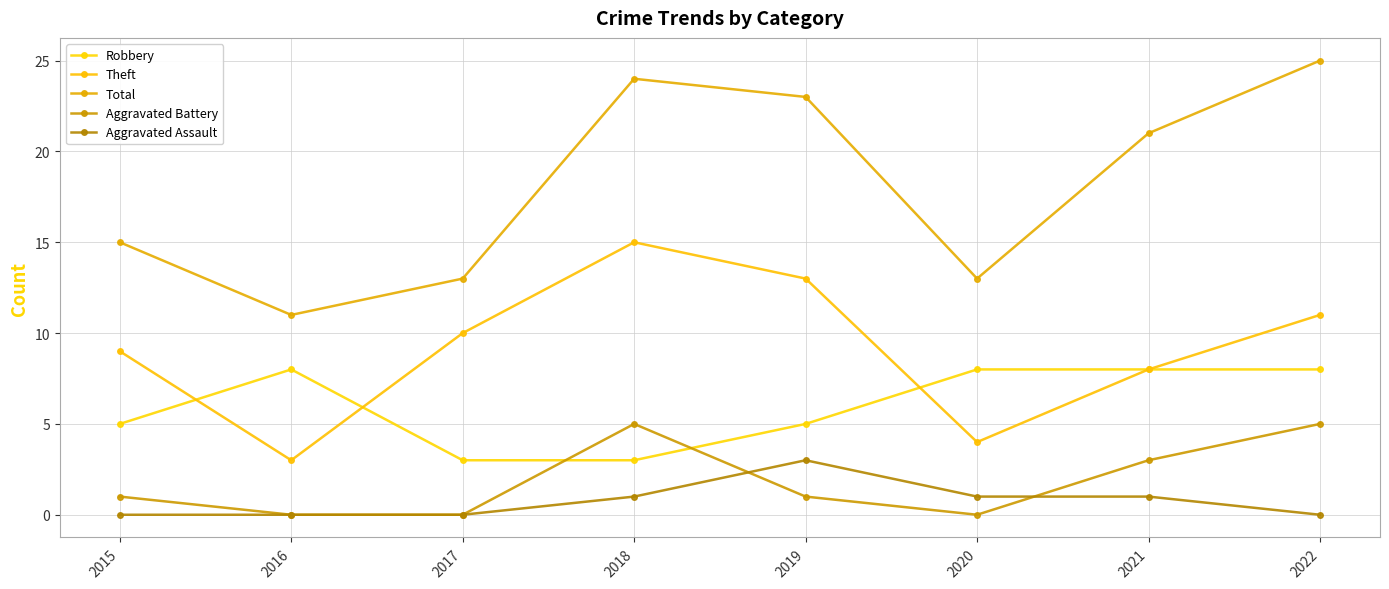

Which series has the largest total across all categories?

Total